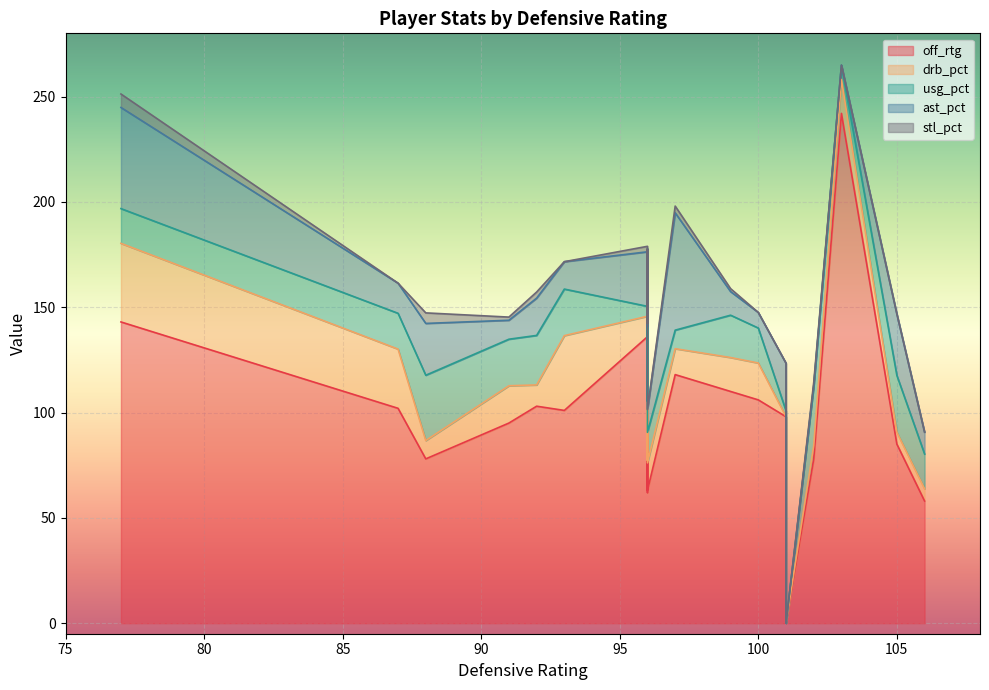

After their last crossing, which series has the higher values: usg_pct or drb_pct?

usg_pct